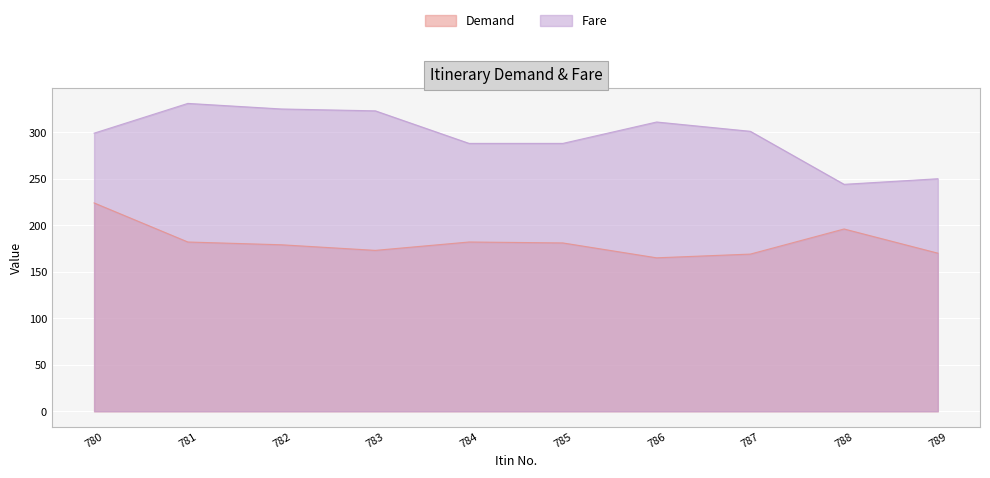

At which label is Demand closest to 194?

788